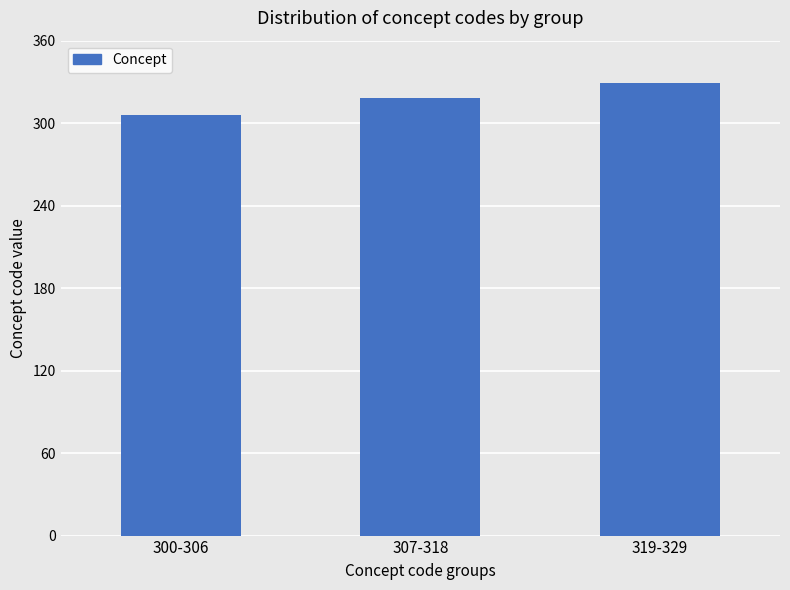

Does the chart contain stacked bars?

No